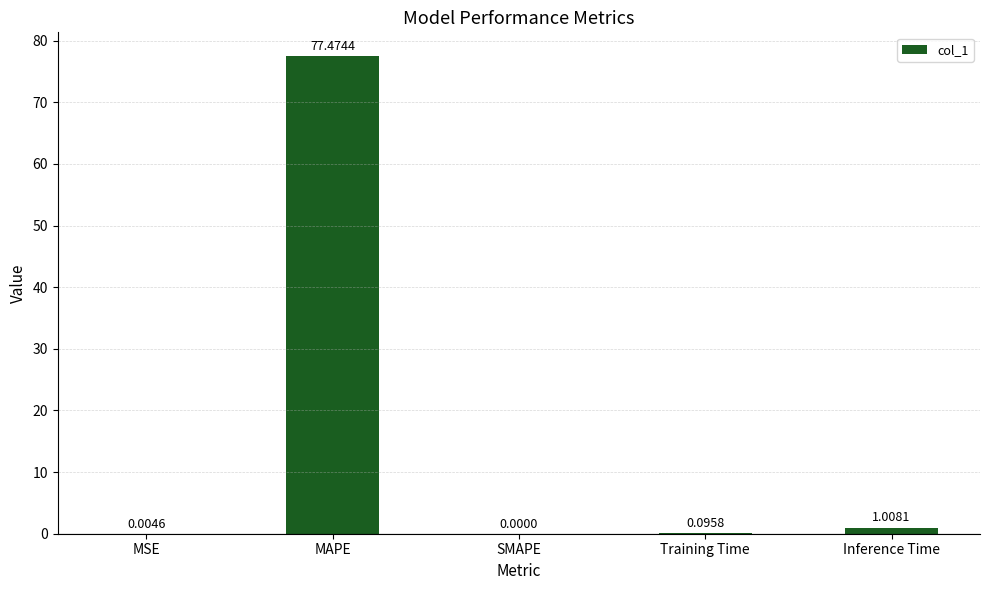

The value at MAPE is 45.4. True or false?

False